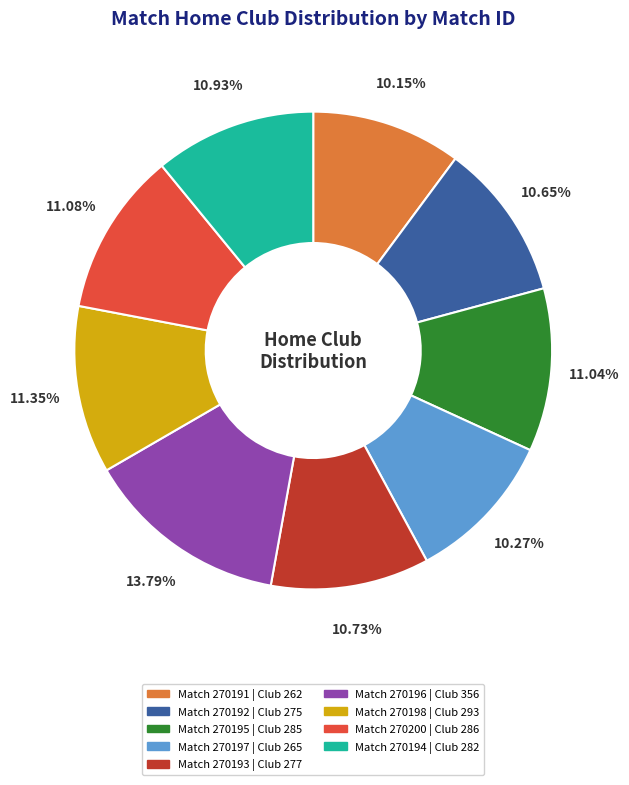

How many segments does this pie chart have?

9